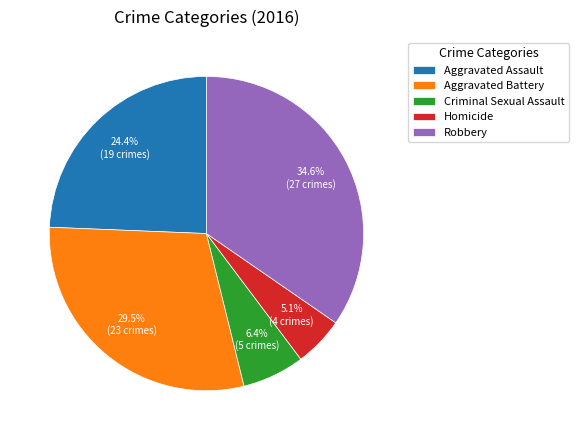

What percentage is NOT represented by Criminal Sexual Assault?

93.6%